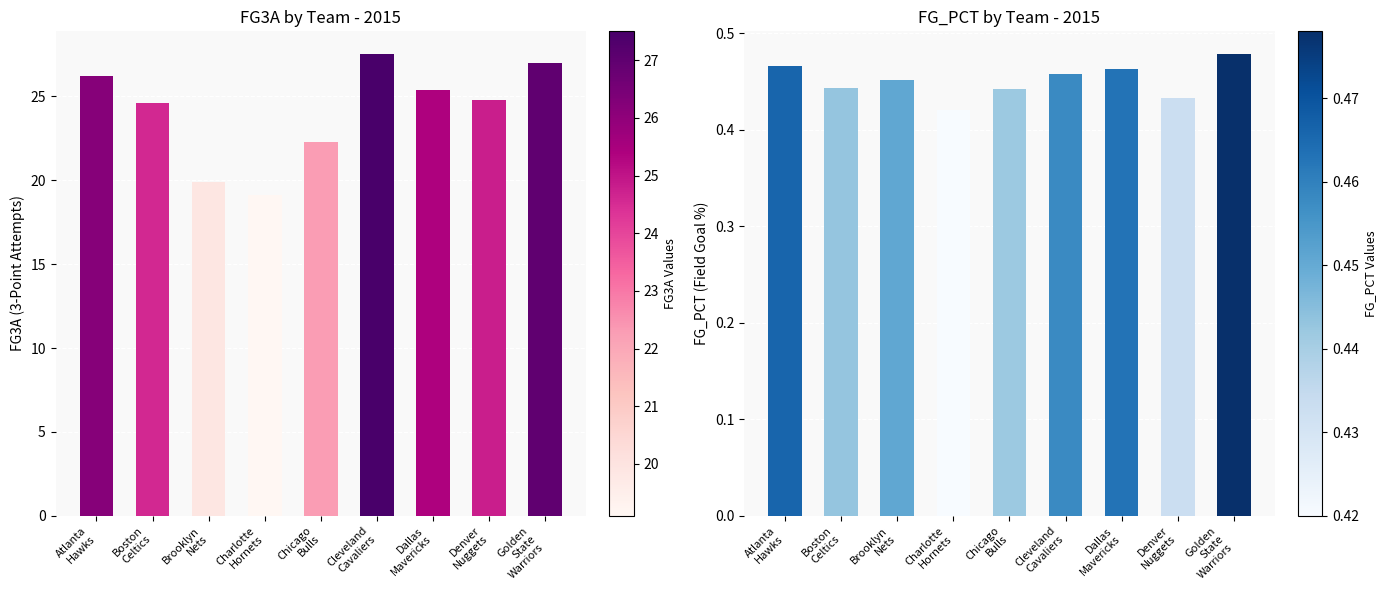

Reading right to left, extract all data points from this chart.

FG3A: Golden
State
Warriors=27.0	Denver
Nuggets=24.8	Dallas
Mavericks=25.4	Cleveland
Cavaliers=27.5	Chicago
Bulls=22.3	Charlotte
Hornets=19.1	Brooklyn
Nets=19.9	Boston
Celtics=24.6	Atlanta
Hawks=26.2
FG_PCT: Golden
State
Warriors=0.5	Denver
Nuggets=0.4	Dallas
Mavericks=0.5	Cleveland
Cavaliers=0.5	Chicago
Bulls=0.4	Charlotte
Hornets=0.4	Brooklyn
Nets=0.5	Boston
Celtics=0.4	Atlanta
Hawks=0.5